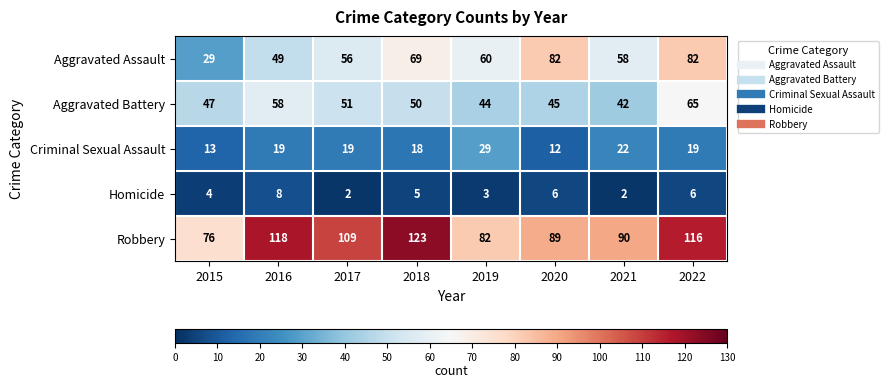

Which series has the largest range (max minus min)?

Aggravated Assault